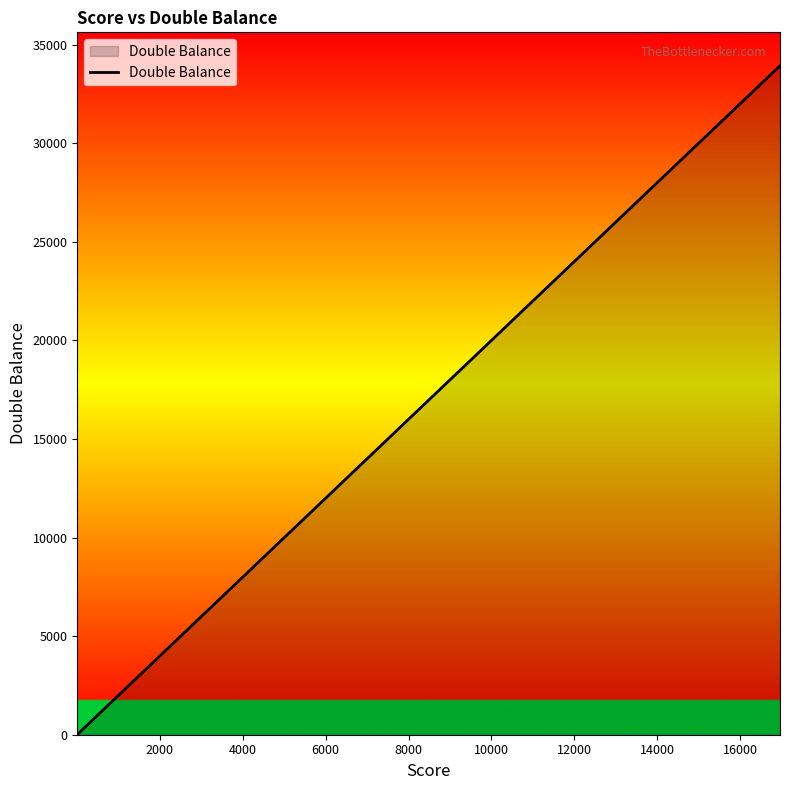

What is the greatest value displayed?

33930